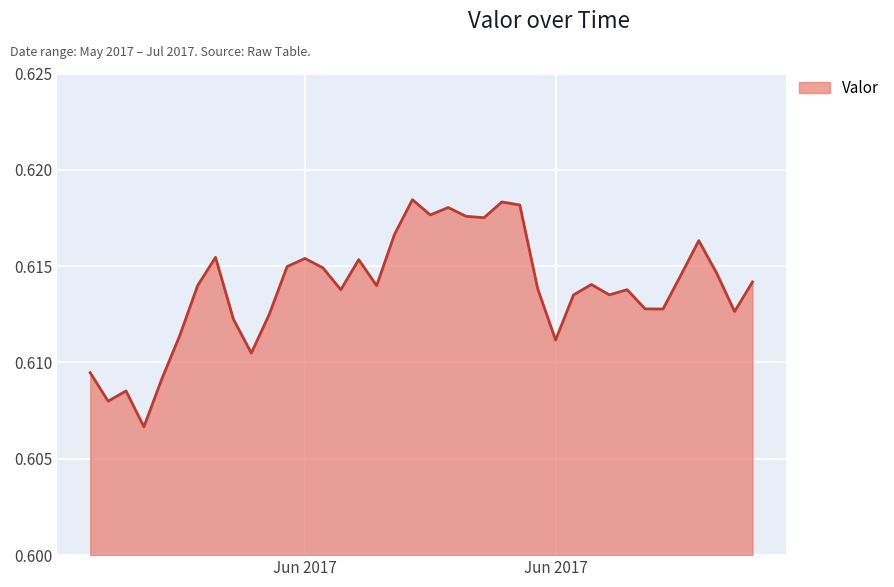

Is this an area chart (filled region under the line)?

Yes